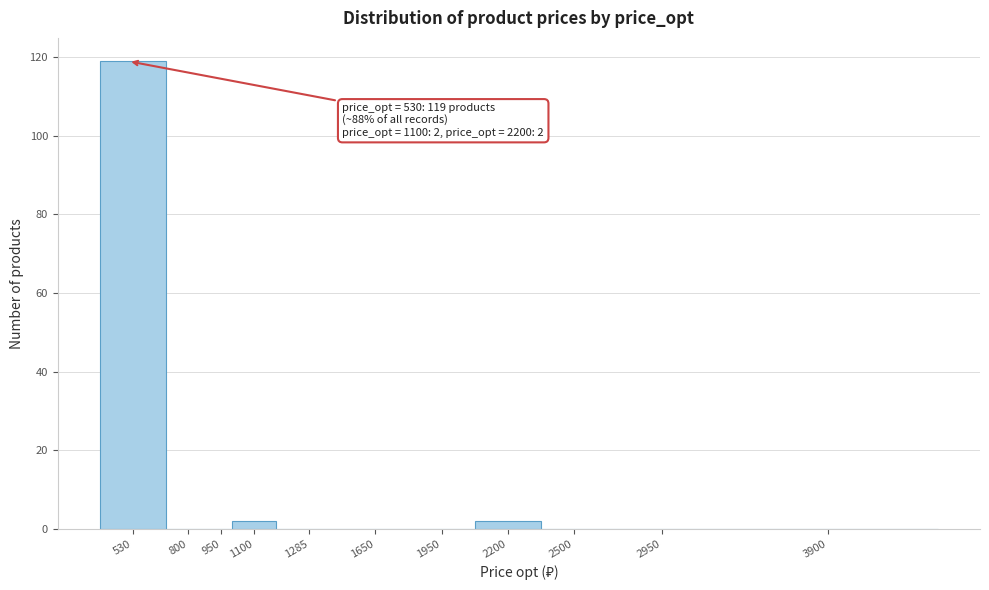

Reading right to left, transcribe all the data shown in this chart.

3900=0	2950=0	2500=0	2200=2	1950=0	1650=0	1285=0	1100=2	950=0	800=0	530=119